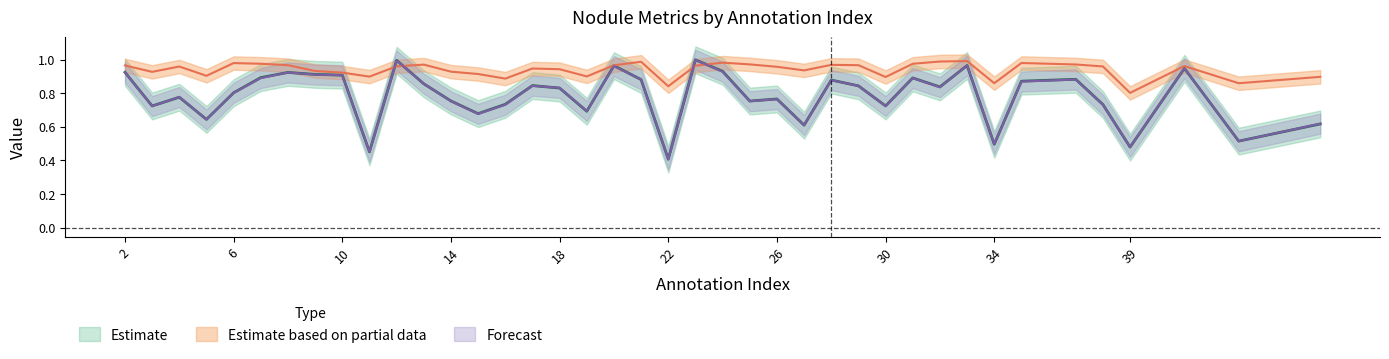

Which label corresponds to the smallest value in the chart?

22